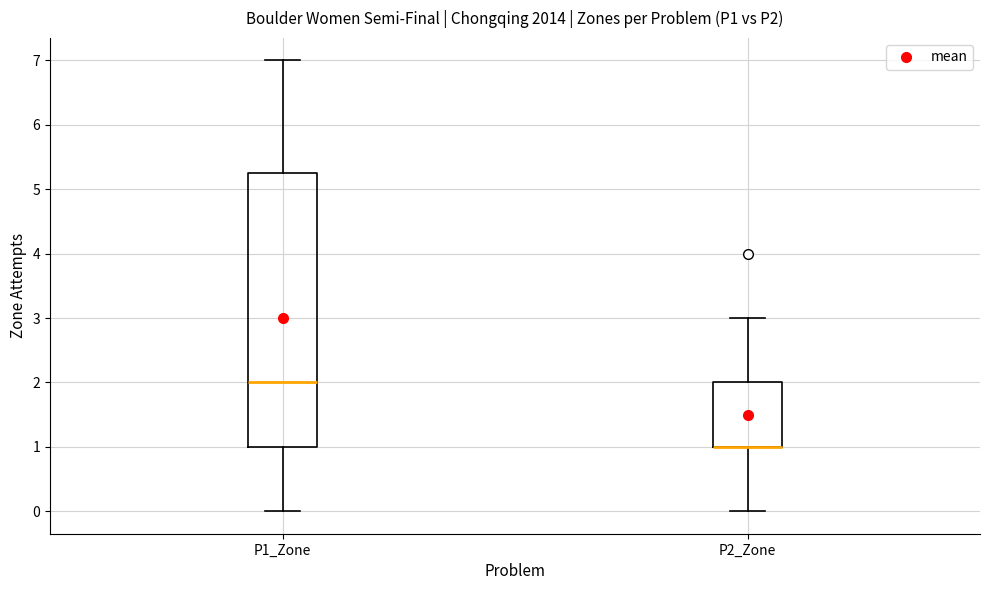

Reading left to right, transcribe this box plot: for each box, give where its median line is, the range the box spans, and where its two whiskers end, as read against the y-axis. The values are not printed on the chart, so give them approximately, as read against the axis.

P1_Zone: median 2.0, box 1.0 to 5.3, whiskers 0.0 to 7.0
P2_Zone: median 1.0 (drawn on the box's lower edge), box 1.0 to 2.0, whiskers 0.0 to 3.0